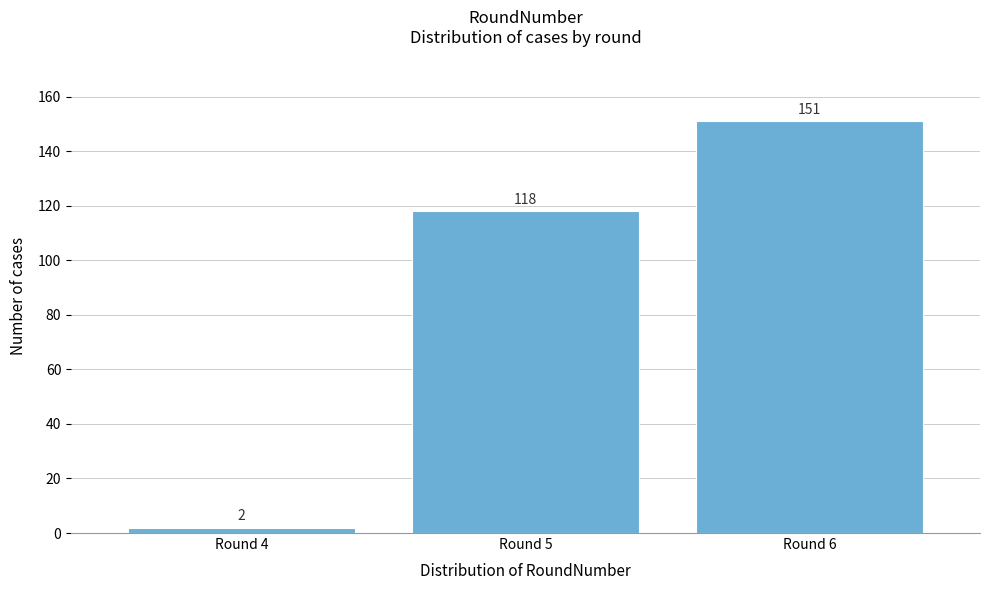

Reading left to right, list all the values displayed in this chart.

Round 4=2	Round 5=118	Round 6=151